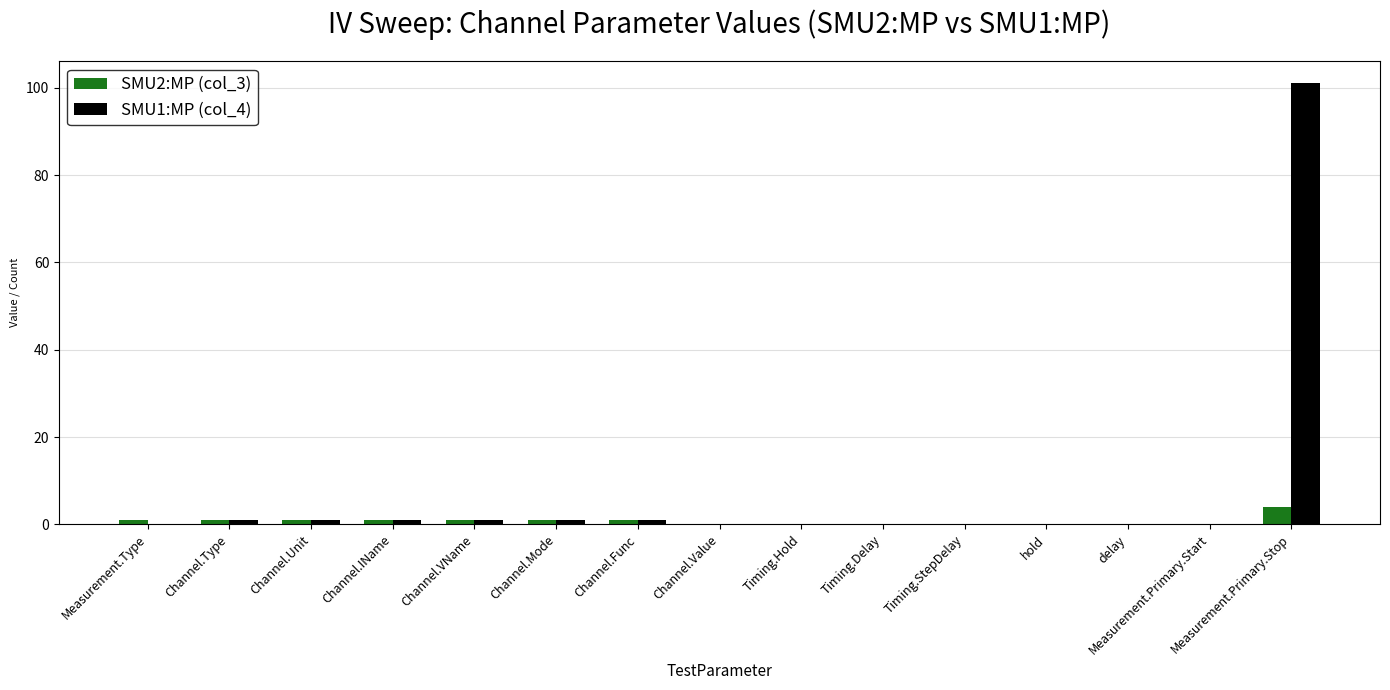

What is the greatest value displayed?

101